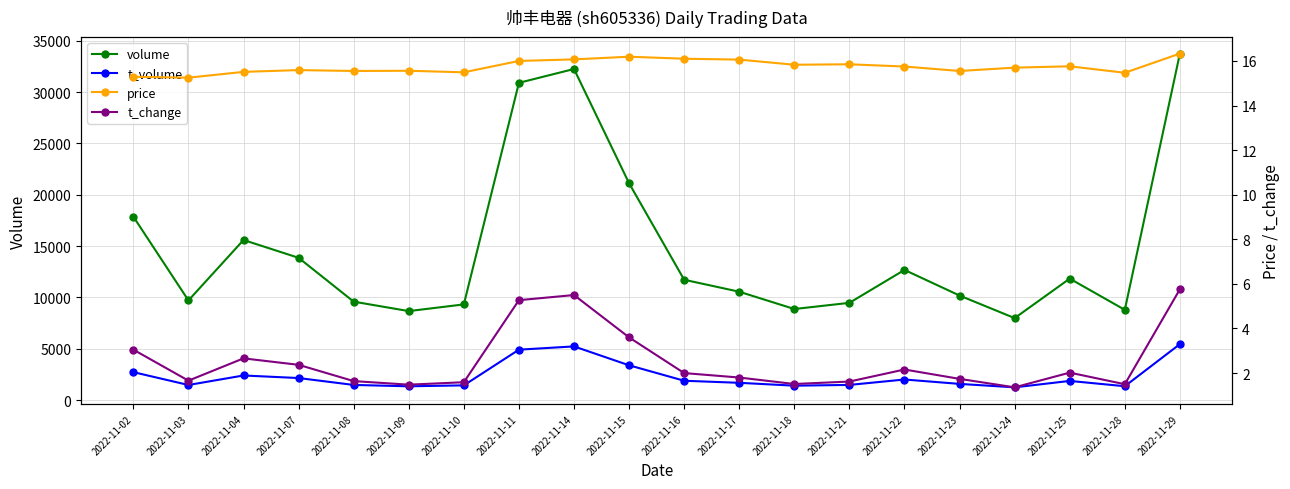

Which category has the highest value across all series?

2022-11-29